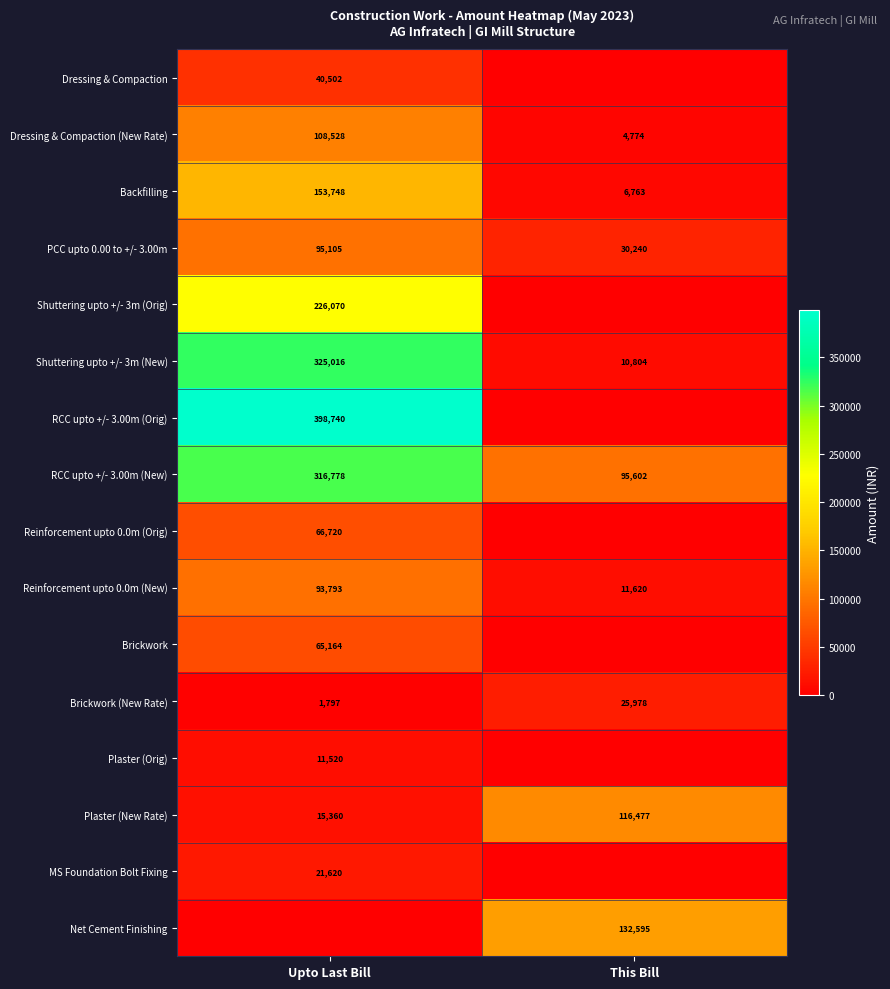

Is the value of Reinforcement upto 0.0m (New) at Upto Last Bill greater than the value of RCC upto +/- 3.00m (New) at Upto Last Bill?

No